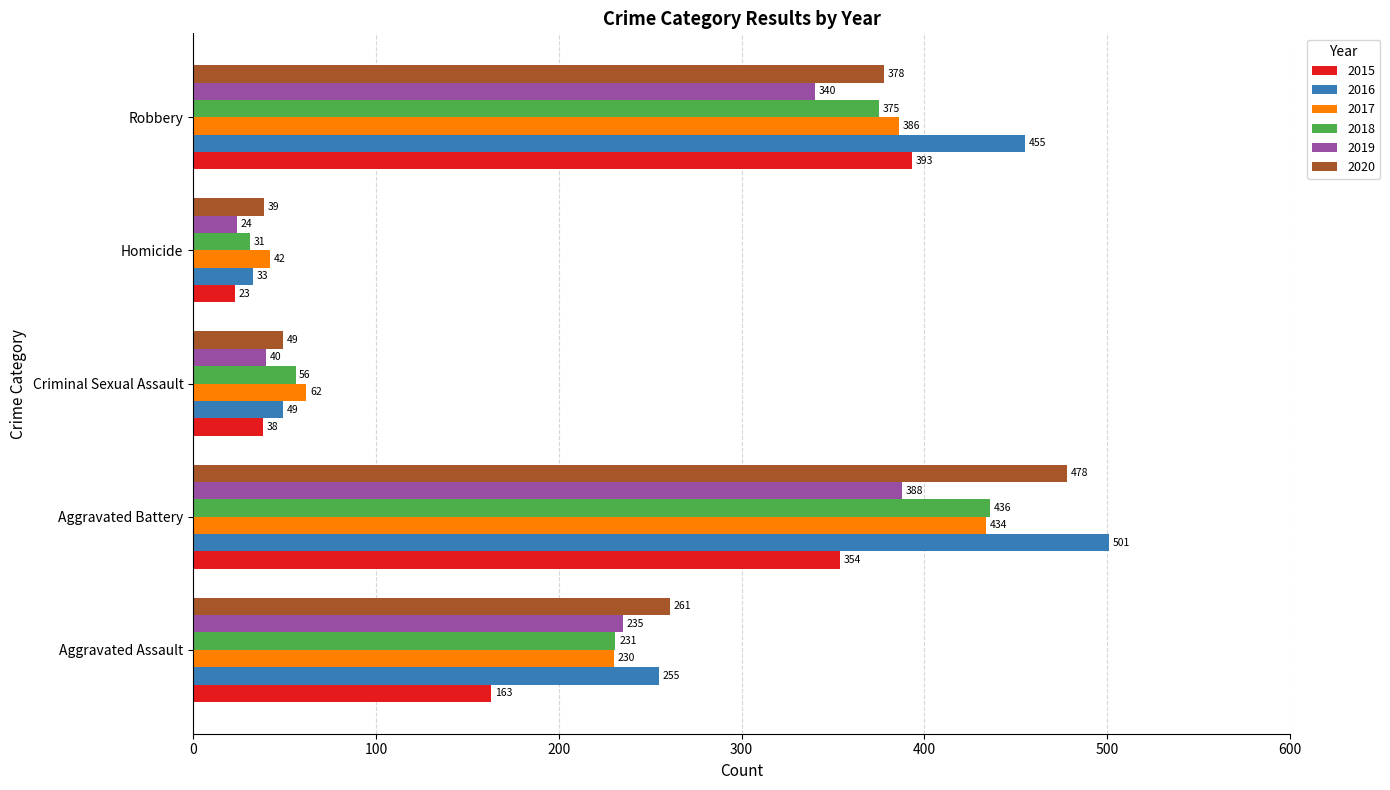

The value of 2020 at Aggravated Battery is 478. True or false?

True